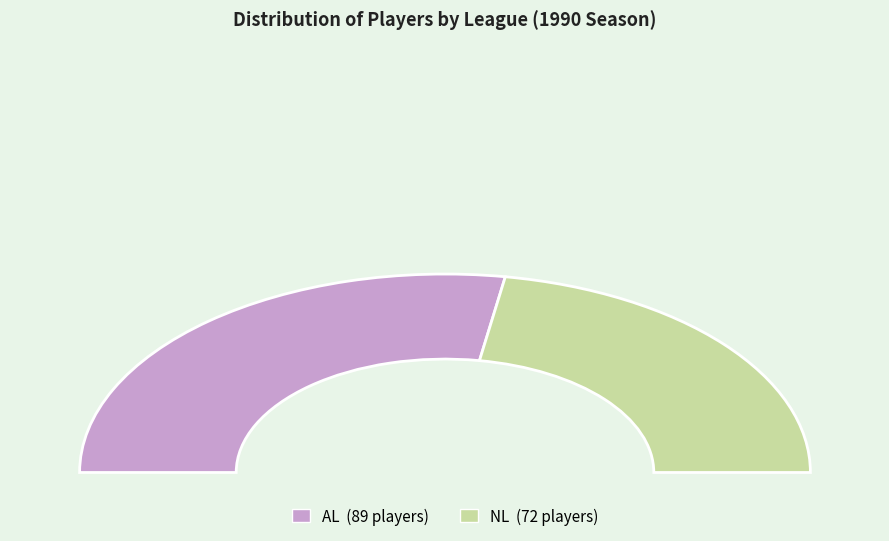

What is the change in value from AL to NL?

-17